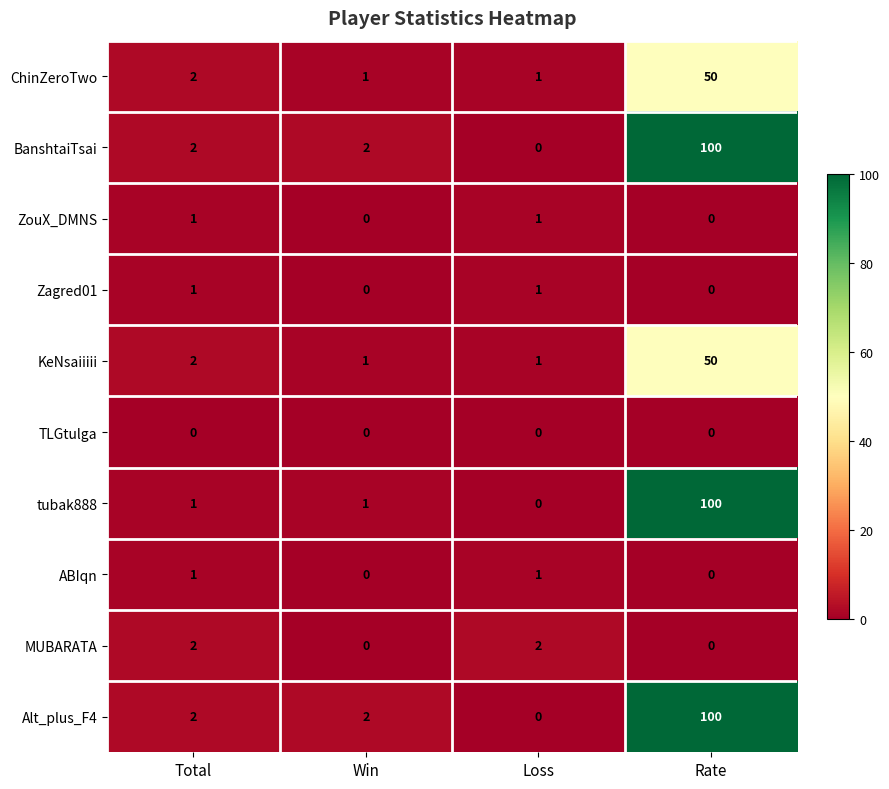

Is the value of MUBARATA at Loss greater than the value of ChinZeroTwo at Win?

Yes